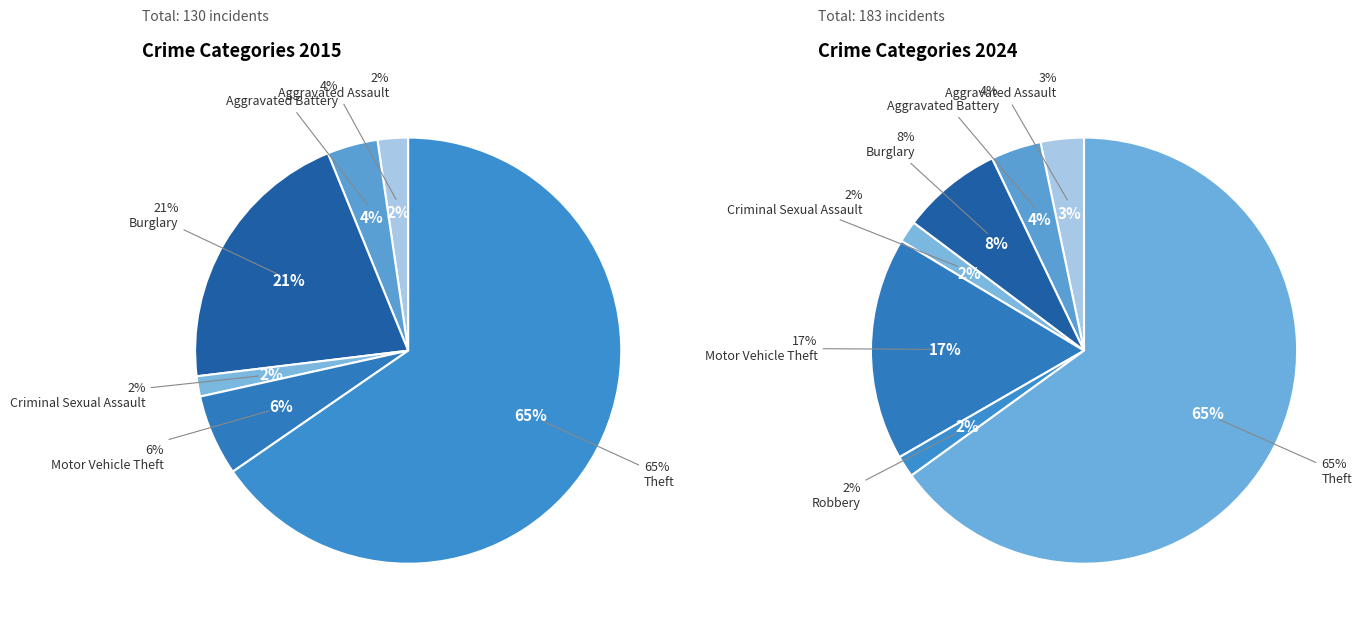

Does any single category account for the majority?

Yes